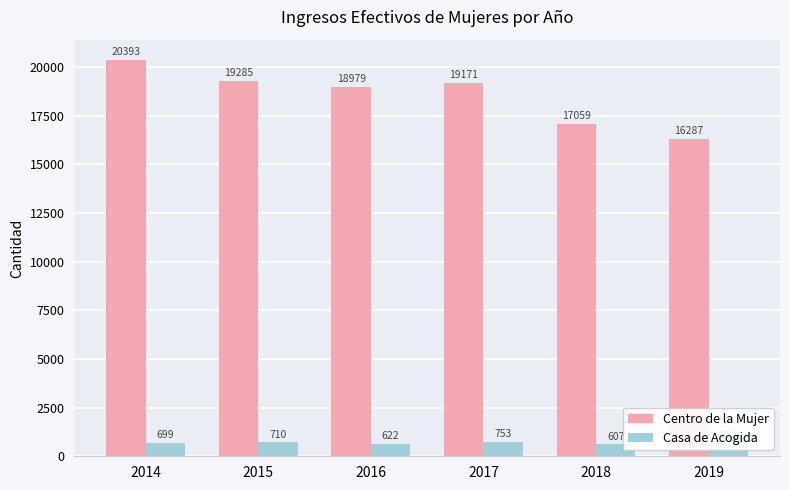

What is the maximum value for Casa de Acogida?

753